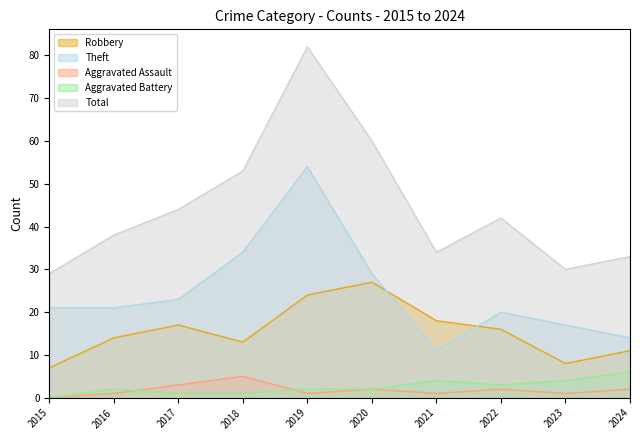

Rank the series by their maximum value, from lowest to highest.

Aggravated Assault, Aggravated Battery, Robbery, Theft, Total